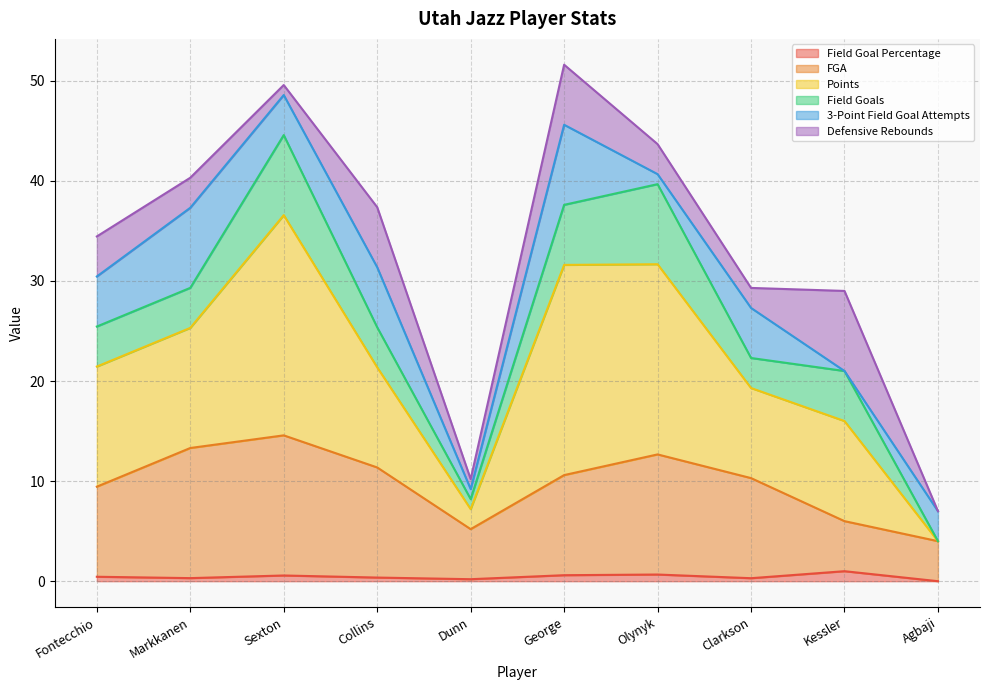

Which series has the widest spread of values?

Points